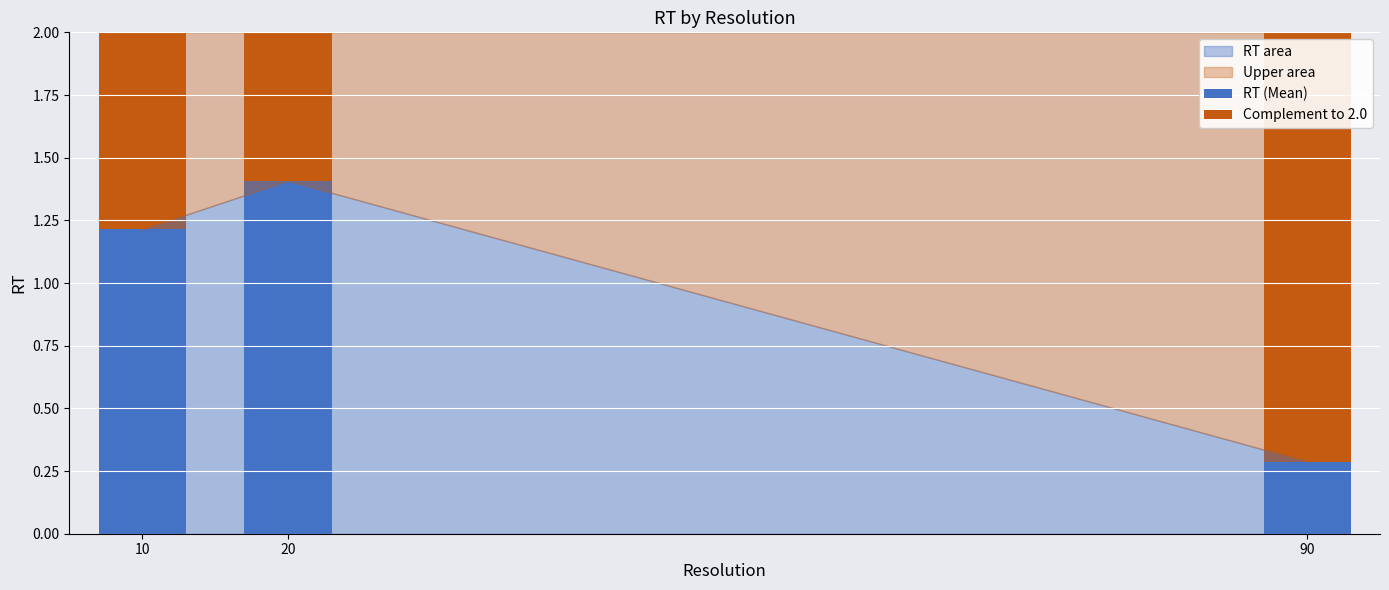

What is the value of the RT (Mean) bar at the 2nd from the left?

1.4